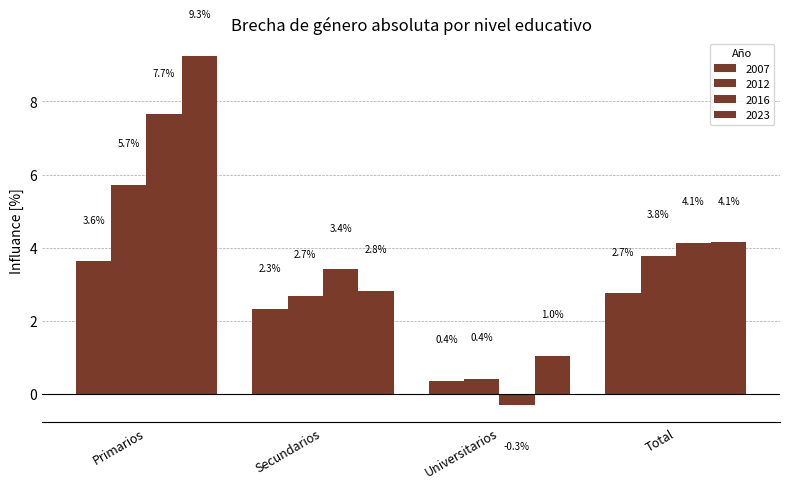

How many groups of bars are there?

4